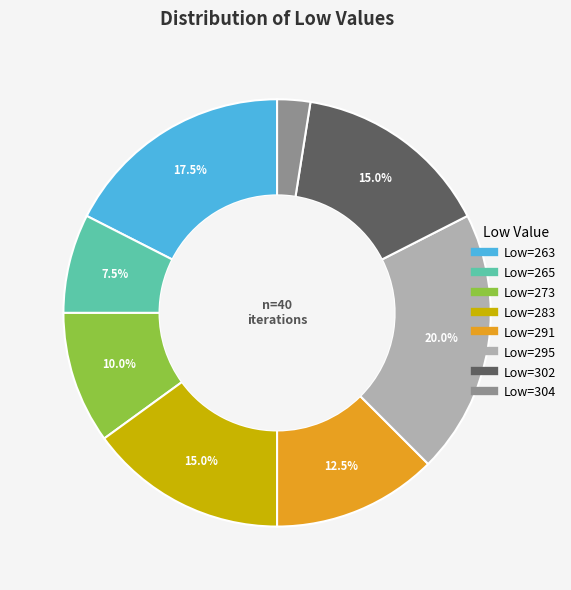

Is there any slice that represents more than half of the pie?

No